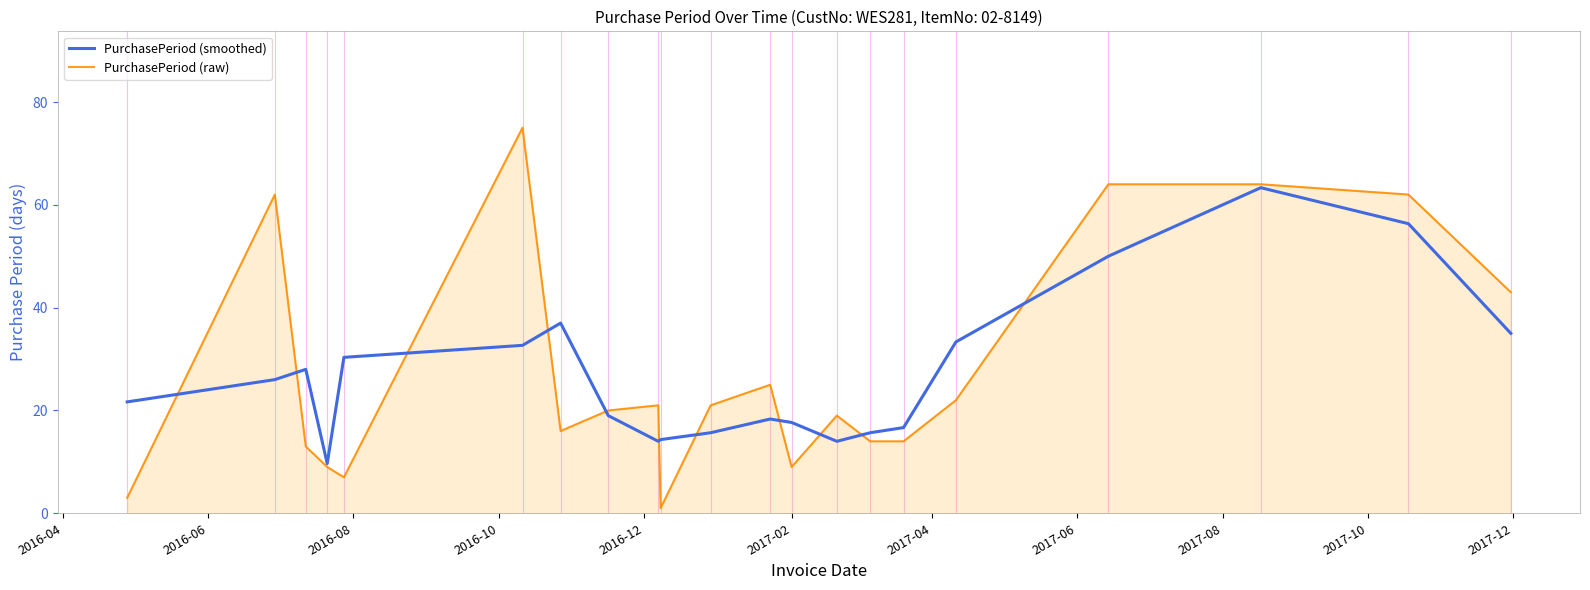

What is the highest value of the PurchasePeriod (smoothed) series?

63.3